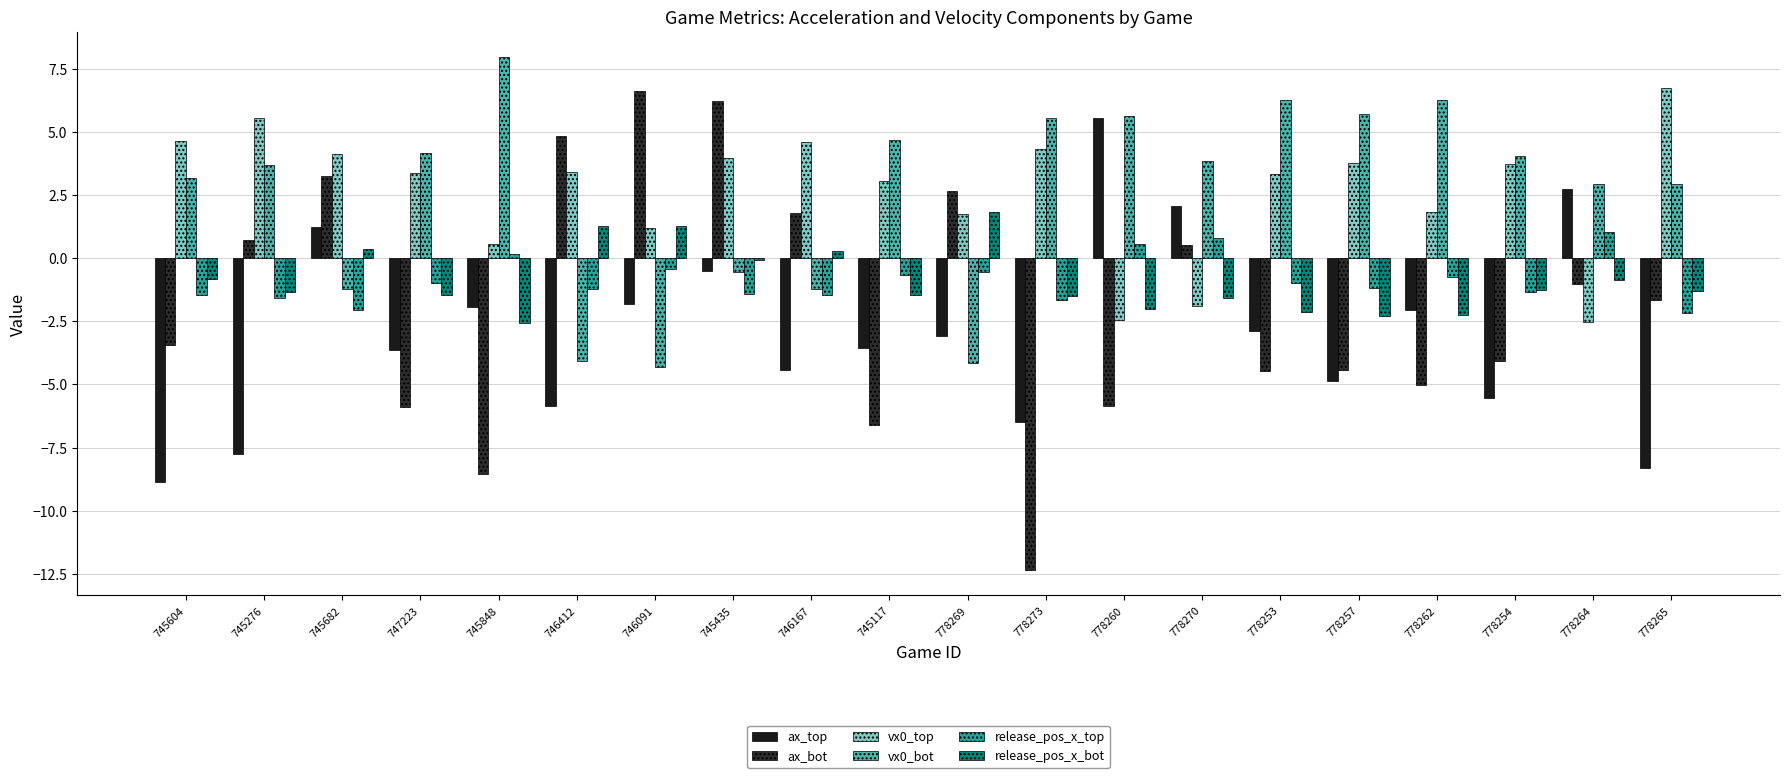

Reading right to left, extract all data points from this chart.

ax_top: 778265=-8.3	778264=2.7	778254=-5.6	778262=-2.1	778257=-4.9	778253=-2.9	778270=2.1	778260=5.6	778273=-6.5	778269=-3.1	745117=-3.6	746167=-4.4	745435=-0.5	746091=-1.8	746412=-5.8	745848=-1.9	747223=-3.6	745682=1.2	745276=-7.8	745604=-8.9
ax_bot: 778265=-1.6	778264=-1.0	778254=-4.1	778262=-5.0	778257=-4.4	778253=-4.5	778270=0.5	778260=-5.8	778273=-12.3	778269=2.7	745117=-6.6	746167=1.8	745435=6.2	746091=6.6	746412=4.8	745848=-8.5	747223=-5.9	745682=3.2	745276=0.7	745604=-3.5
vx0_top: 778265=6.7	778264=-2.5	778254=3.7	778262=1.8	778257=3.8	778253=3.4	778270=-1.9	778260=-2.4	778273=4.3	778269=1.7	745117=3.0	746167=4.6	745435=4.0	746091=1.2	746412=3.4	745848=0.6	747223=3.4	745682=4.1	745276=5.6	745604=4.7
vx0_bot: 778265=2.9	778264=2.9	778254=4.0	778262=6.3	778257=5.7	778253=6.3	778270=3.9	778260=5.7	778273=5.6	778269=-4.1	745117=4.7	746167=-1.2	745435=-0.6	746091=-4.3	746412=-4.1	745848=8.0	747223=4.1	745682=-1.2	745276=3.7	745604=3.2
release_pos_x_top: 778265=-2.2	778264=1.0	778254=-1.3	778262=-0.7	778257=-1.2	778253=-1.0	778270=0.8	778260=0.6	778273=-1.6	778269=-0.5	745117=-0.7	746167=-1.4	745435=-1.4	746091=-0.4	746412=-1.2	745848=0.2	747223=-1.0	745682=-2.0	745276=-1.6	745604=-1.5
release_pos_x_bot: 778265=-1.3	778264=-0.9	778254=-1.2	778262=-2.2	778257=-2.3	778253=-2.1	778270=-1.6	778260=-2.0	778273=-1.5	778269=1.8	745117=-1.5	746167=0.3	745435=-0.1	746091=1.3	746412=1.3	745848=-2.6	747223=-1.5	745682=0.4	745276=-1.3	745604=-0.8